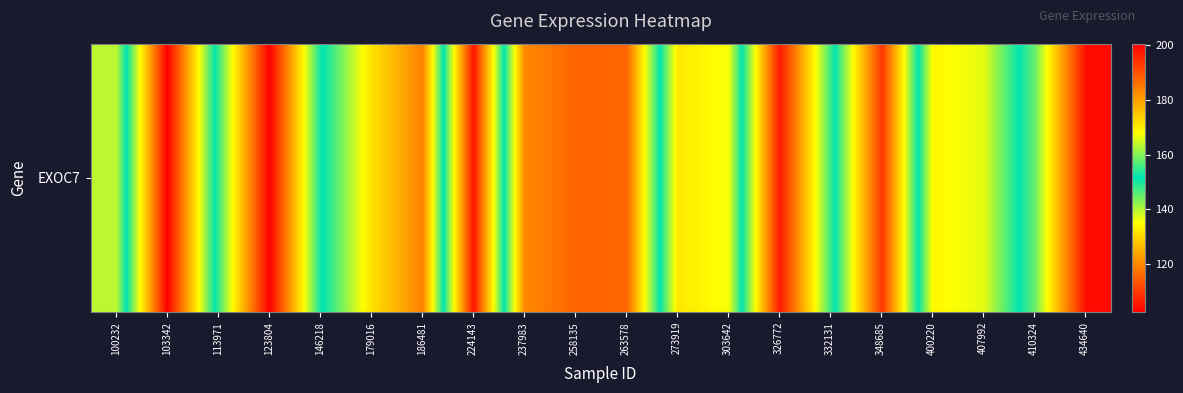

What is the difference between the second highest and minimum values?

96.4